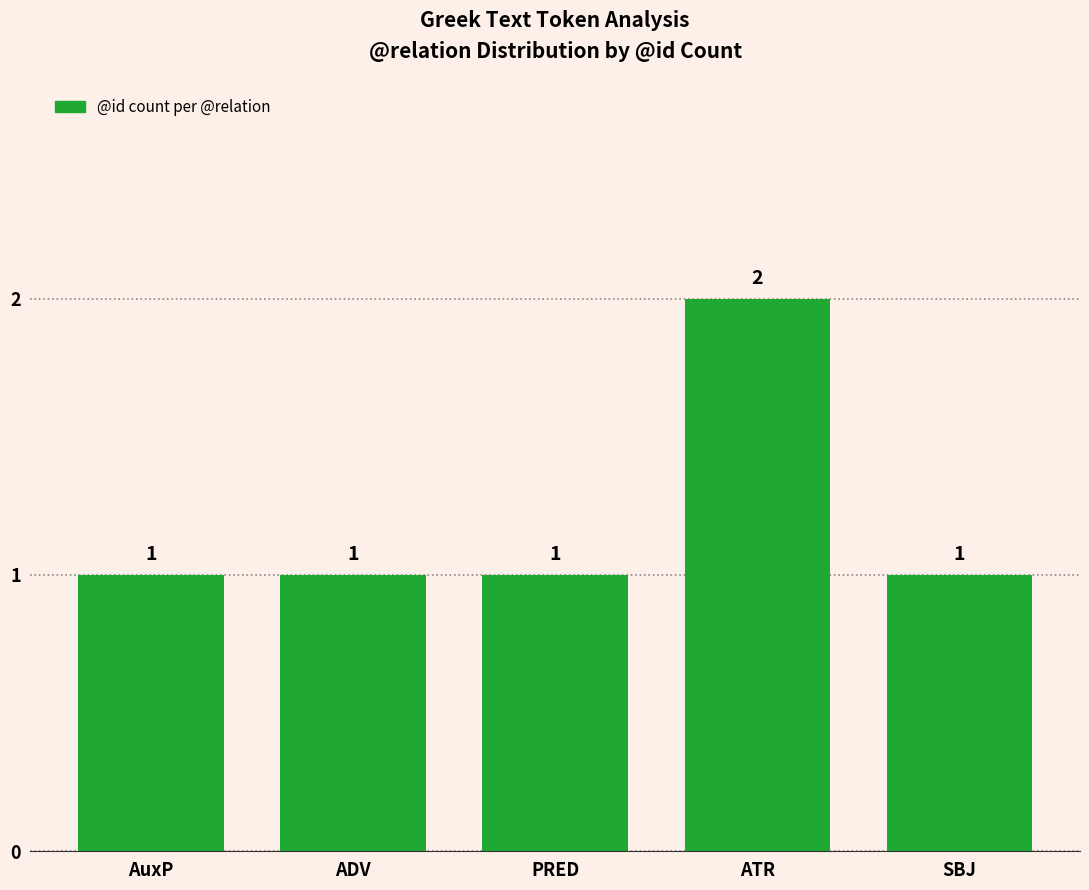

The chart shows a value of 3 at ATR. True or false?

False